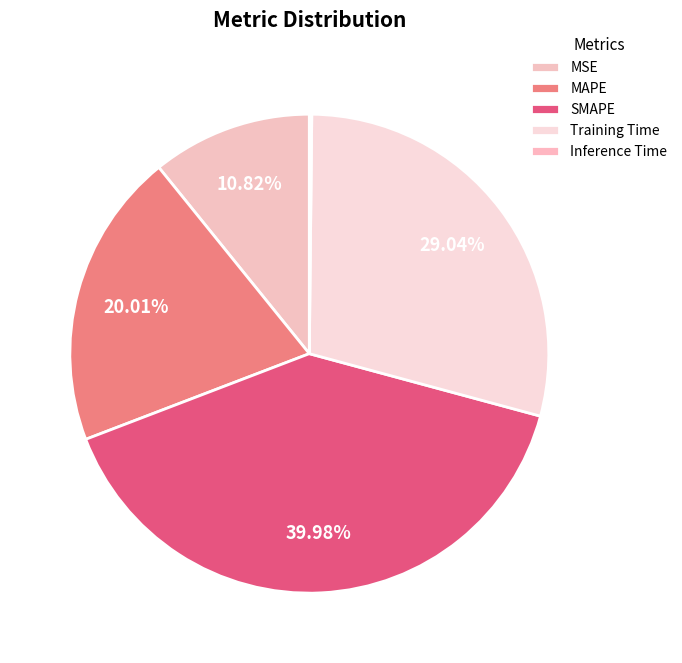

What is the change in value from SMAPE to Training Time?

-0.5